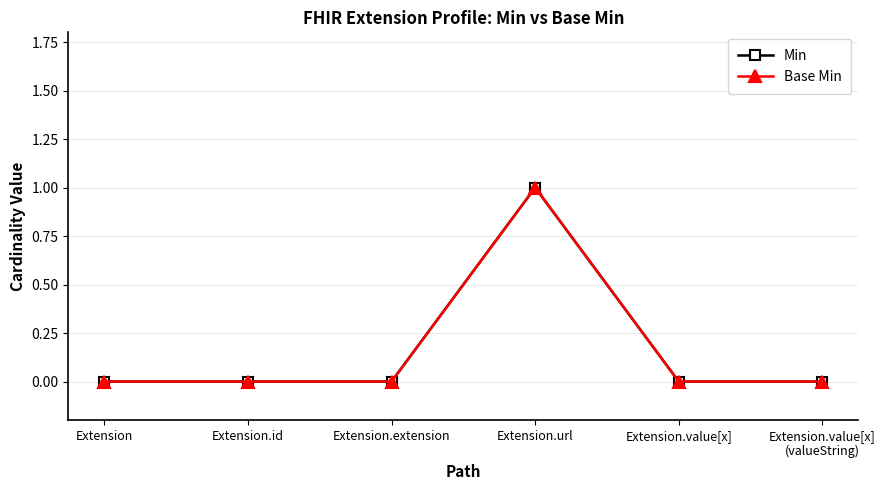

What is the difference between the maximum and minimum values in the Min series?

1